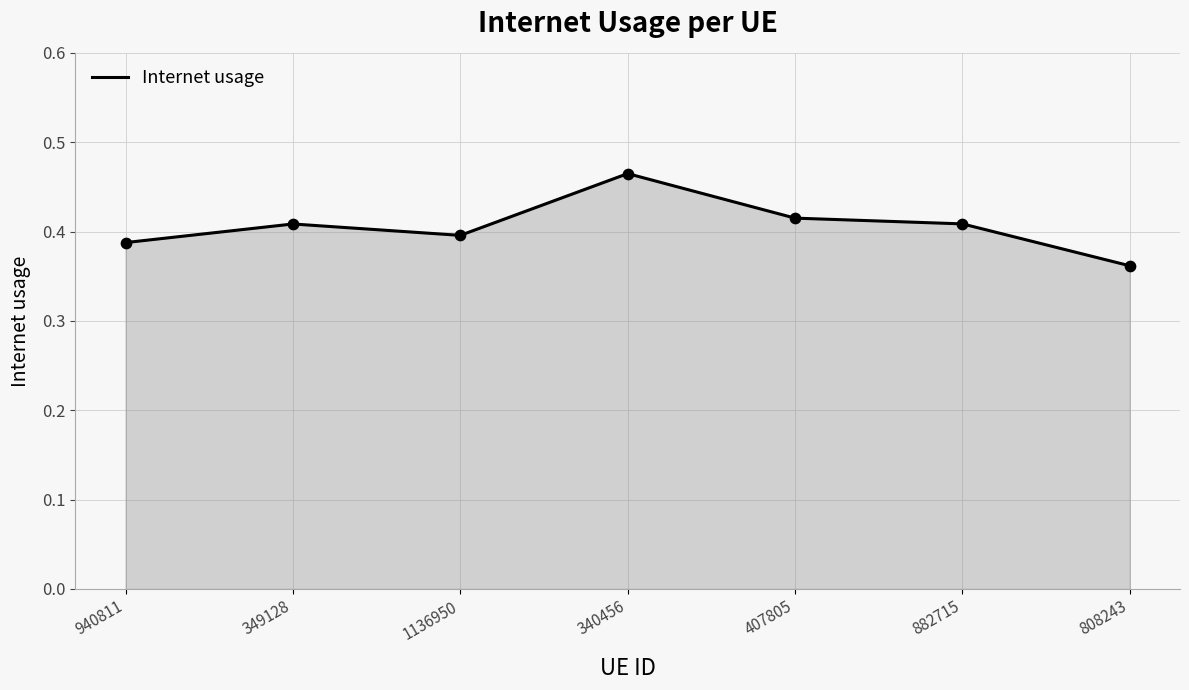

Which has a higher value, 808243 or 340456?

340456